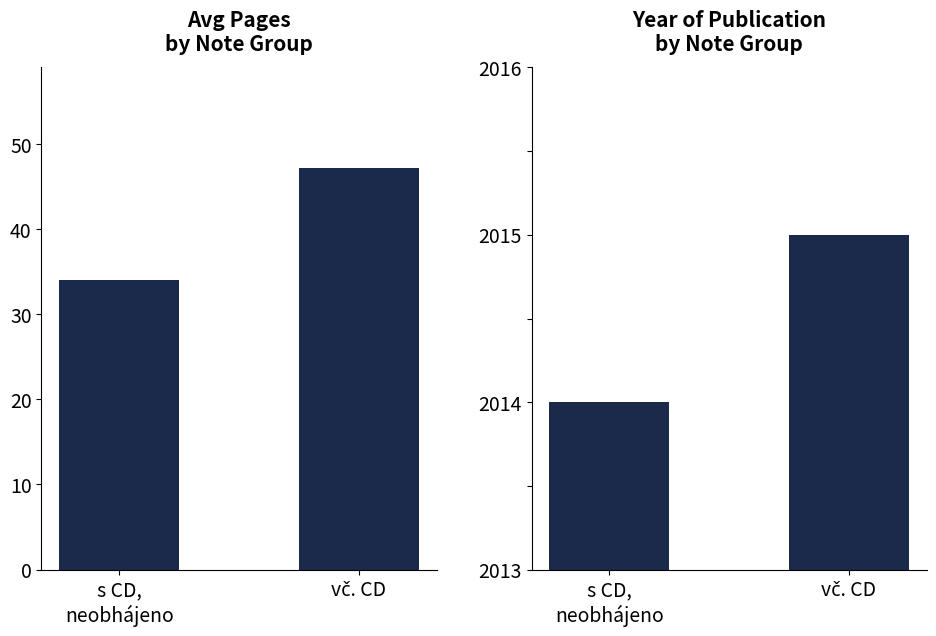

At which label does PocetStran reach its peak?

vč. CD